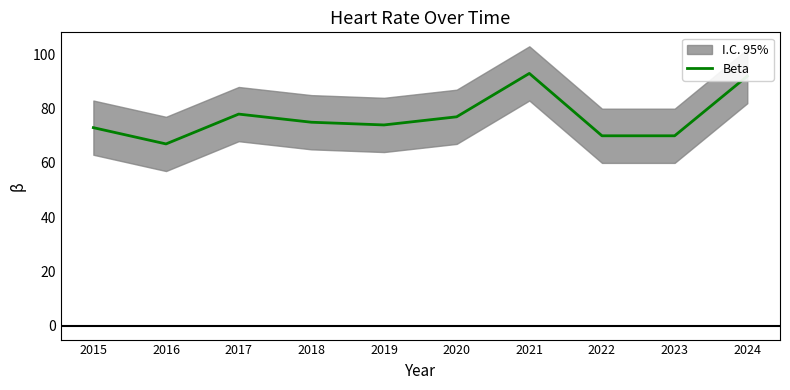

How many series are shown in this chart?

1